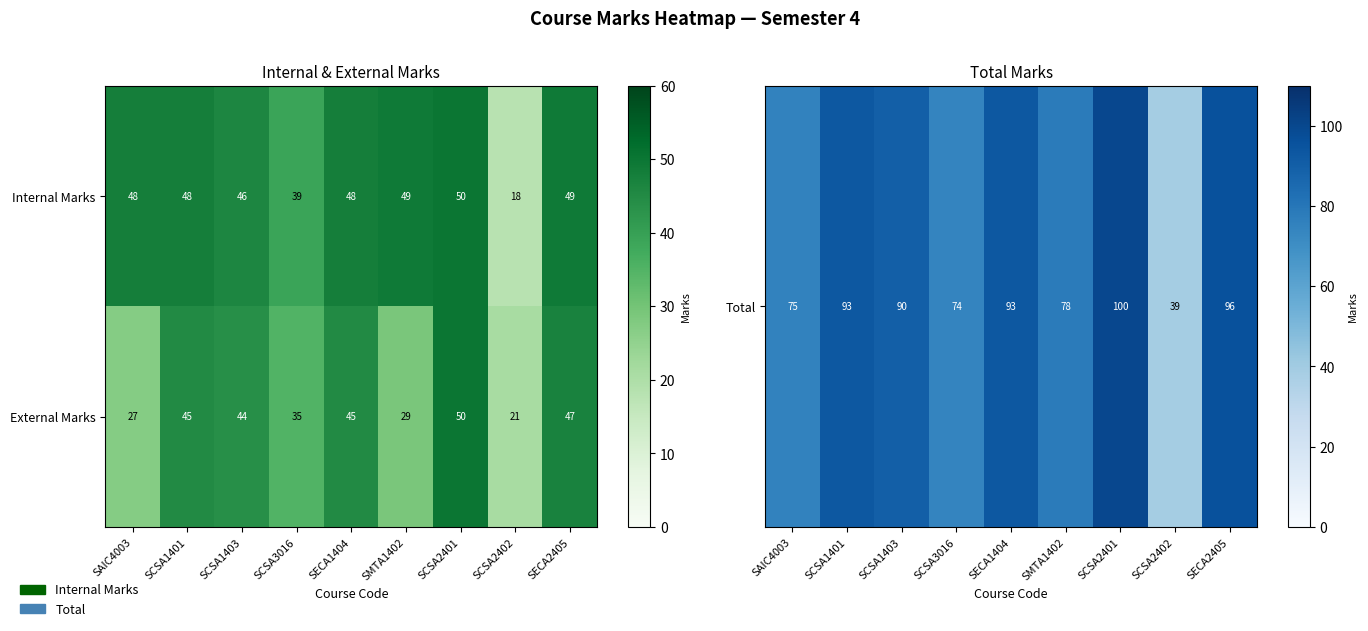

How many data points does each series have?

9